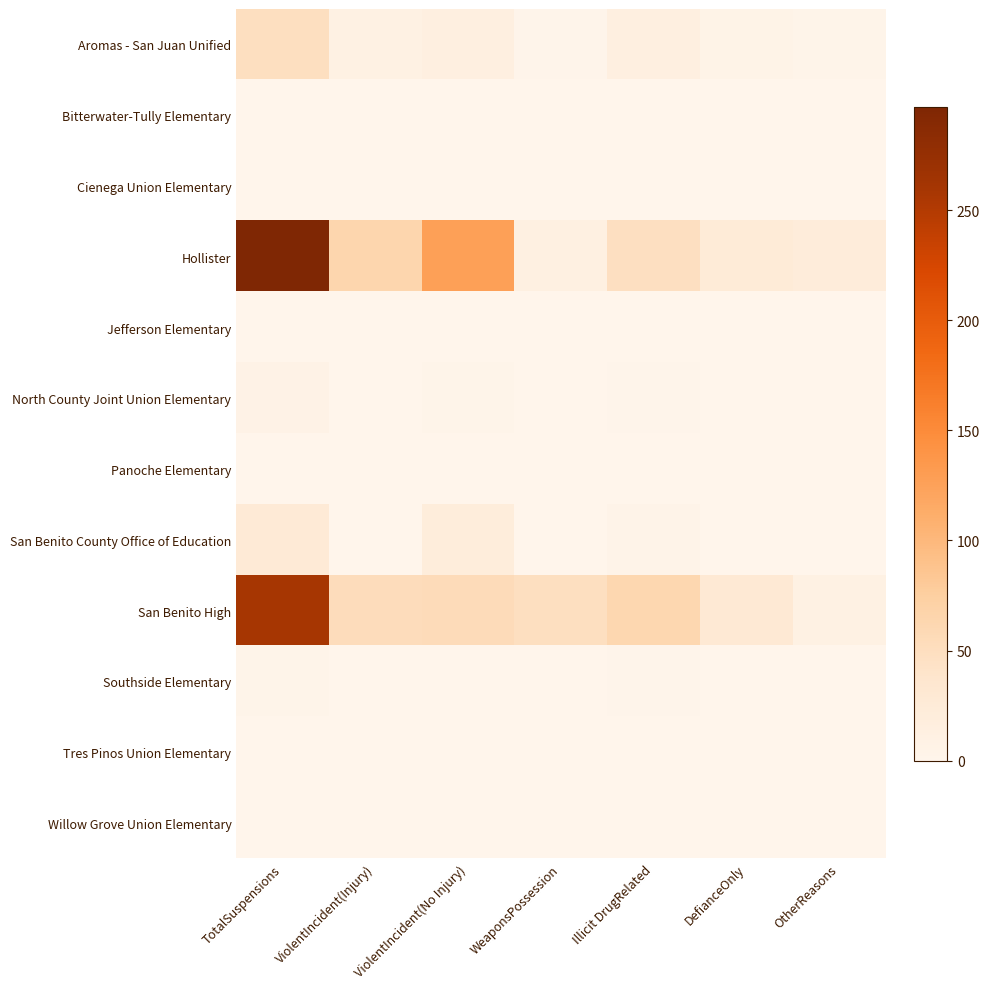

What is the greatest value displayed?

297